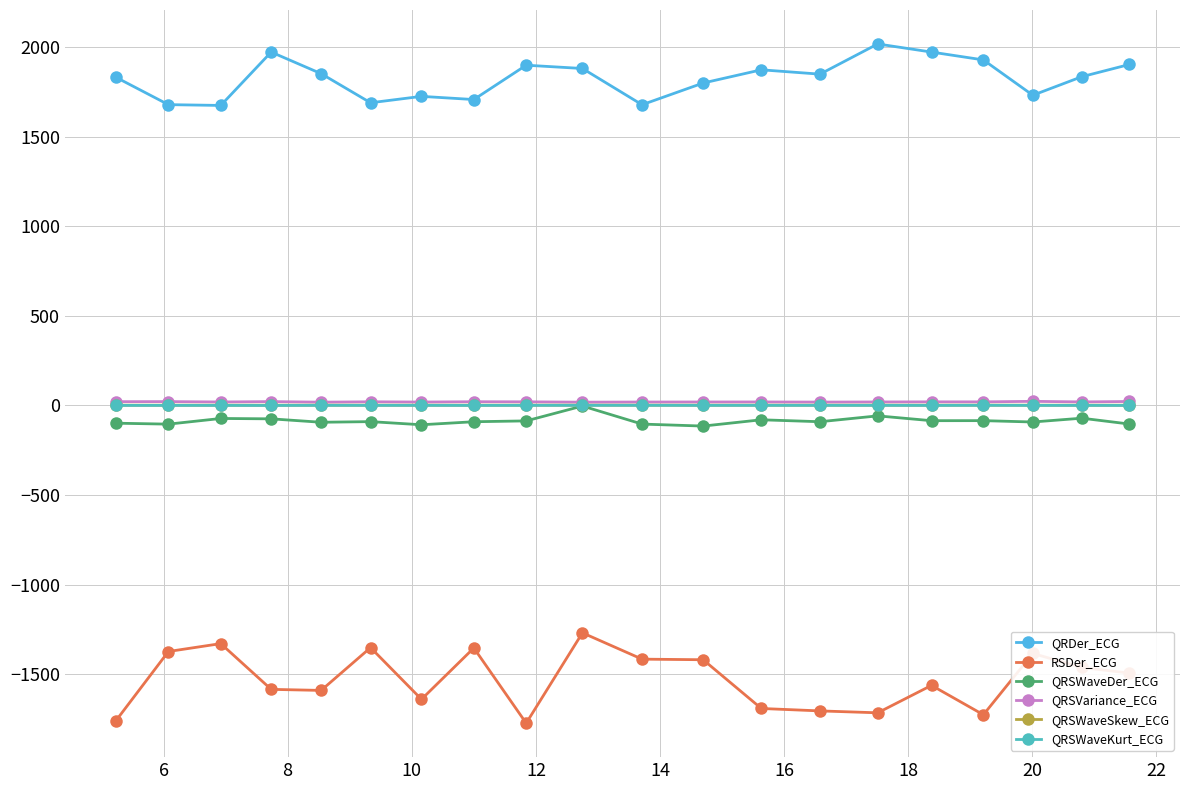

What is the minimum value for QRSWaveSkew_ECG?

0.9